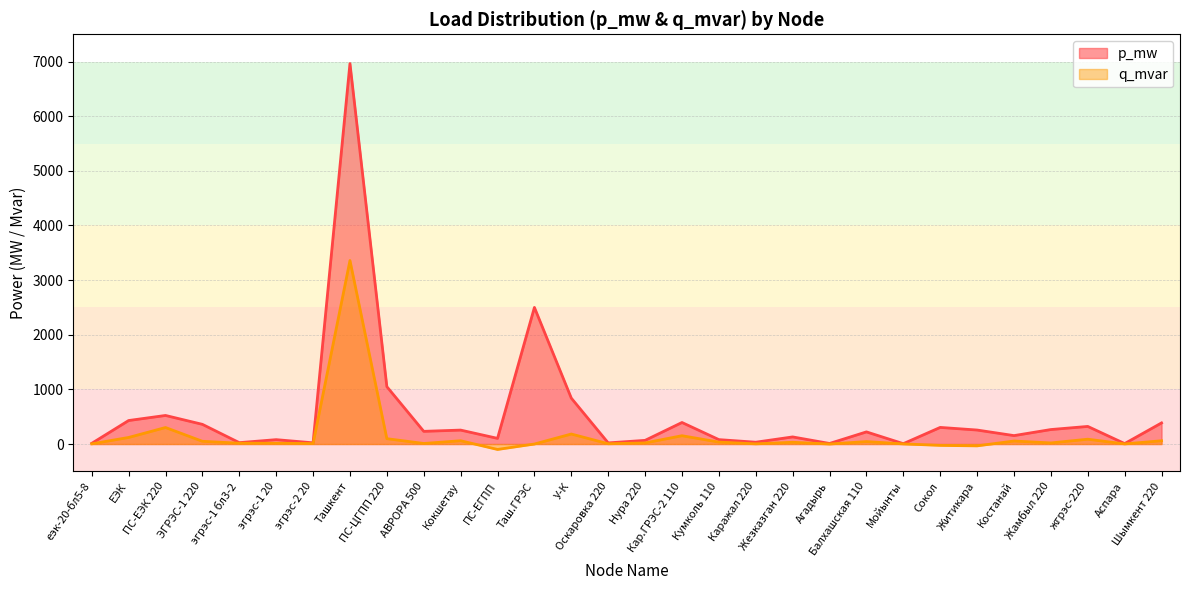

The value of q_mvar at Мойынты is 3.2. True or false?

False